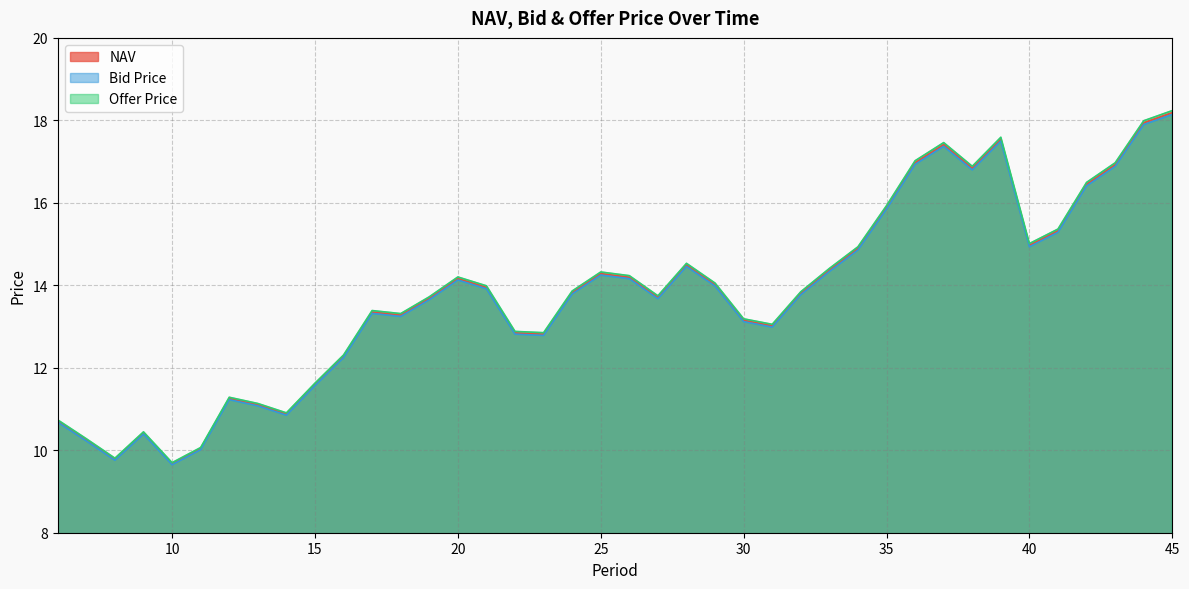

True or false: Bid Price and Offer Price intersect in this chart.

False